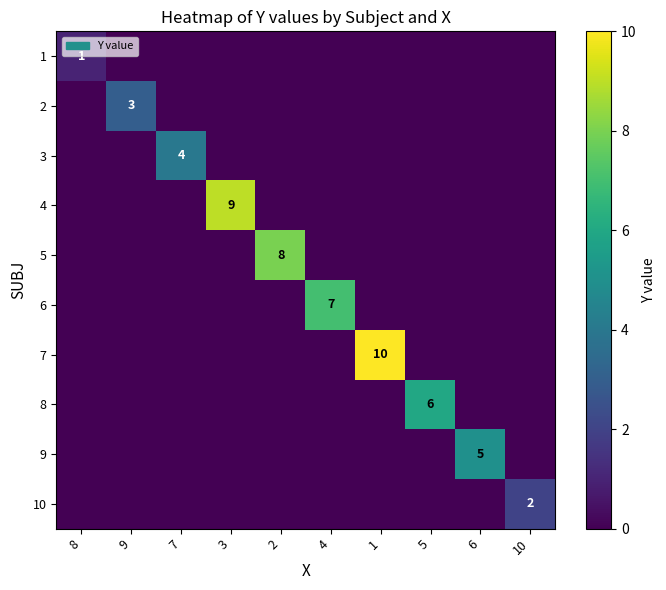

The 6 series shows 7 at 4. True or false?

True